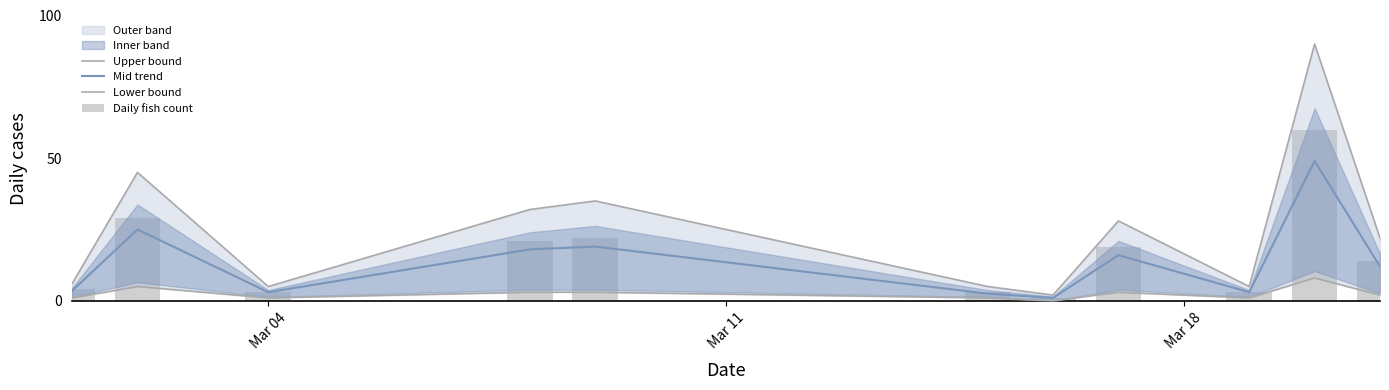

Reading left to right, extract all data points from this chart.

Upper bound: 6.0	45.0	5.0	32.0	35.0	5.0	2.0	28.0	5.0	90.0	22.0
Mid trend: 3.5	25.0	3.0	18.0	19.0	2.5	1.0	16.0	3.0	49.0	12.0
Lower bound: 1.0	5.0	1.0	3.0	3.0	1.0	0.0	3.0	1.0	8.0	2.0
Daily fish count: 4.0	29.0	3.0	21.0	22.0	3.0	1.0	19.0	3.0	60.0	14.0